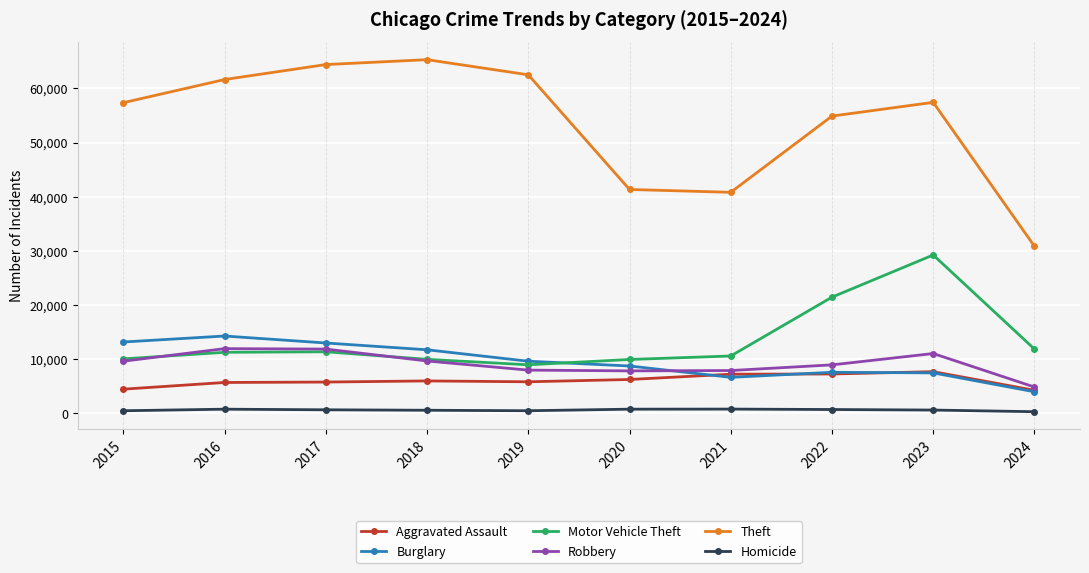

How many data points does each series have?

10